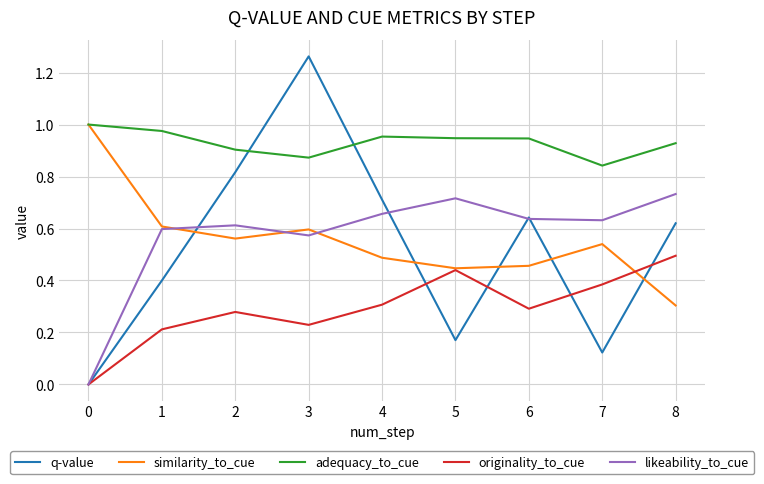

Which series has the largest total across all categories?

adequacy_to_cue